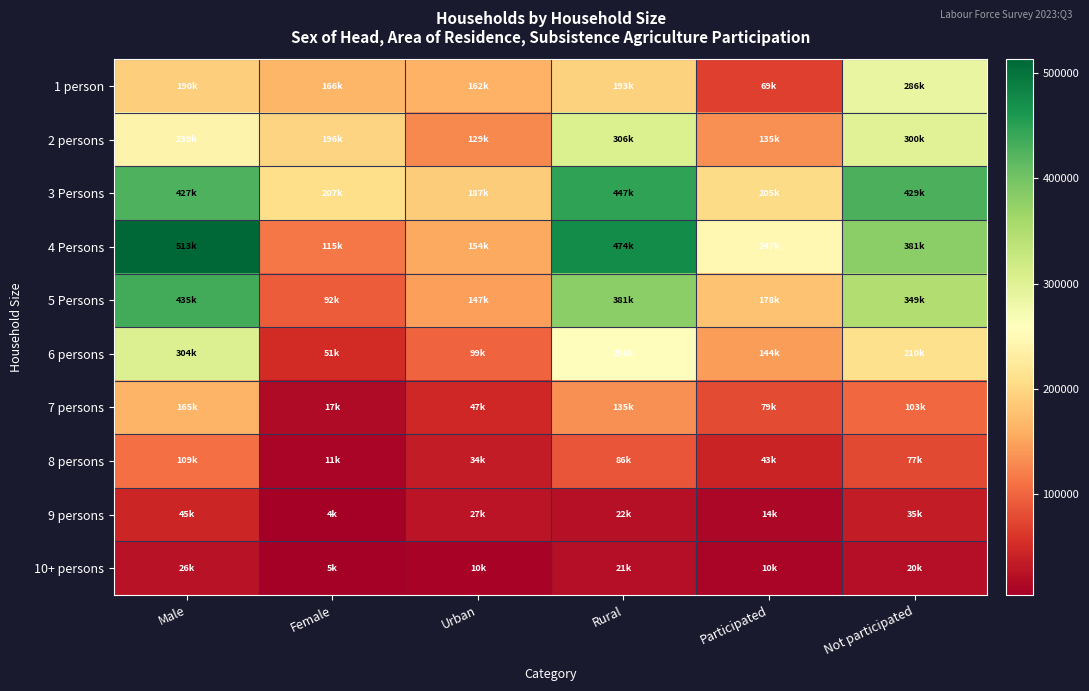

At which category is the sum across all series the highest?

Male